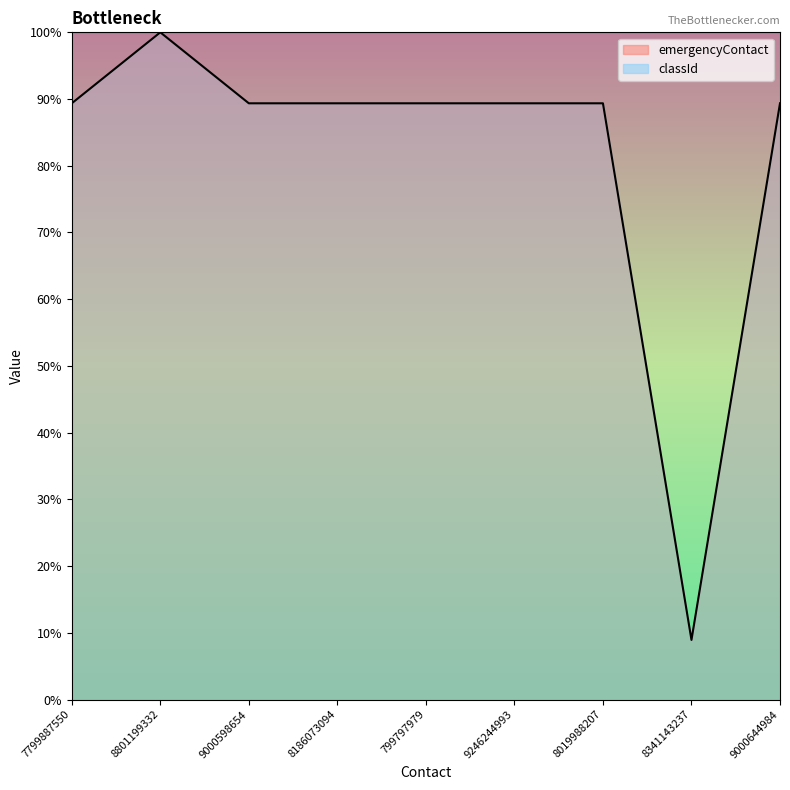

Which label corresponds to the largest value in the chart?

8801199332